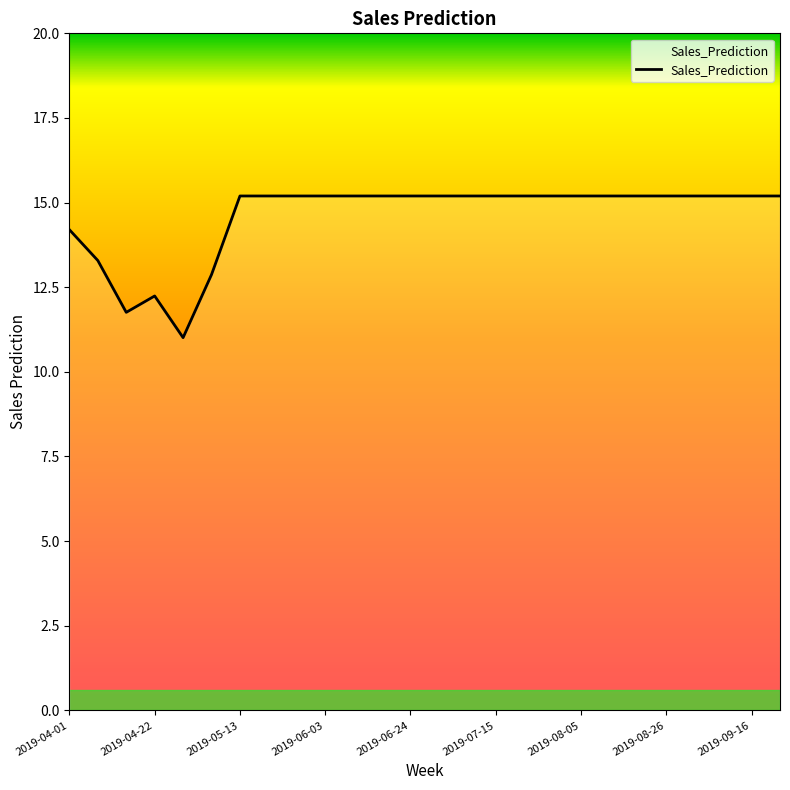

What is the minimum value shown in the chart?

11.0